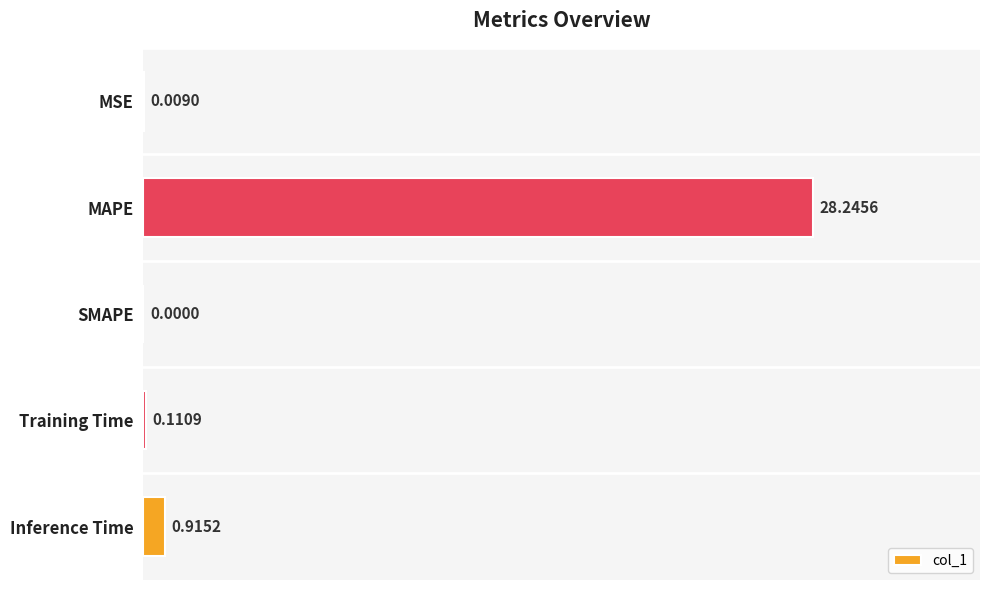

How many series are shown in this chart?

1